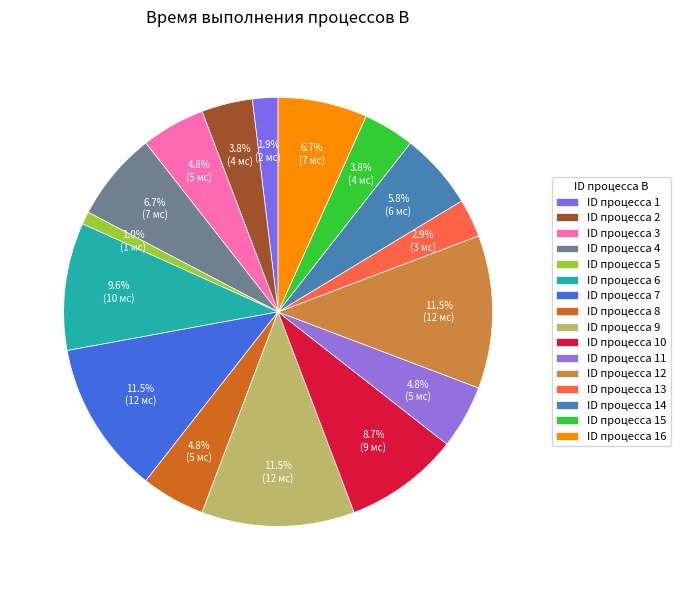

Is there a majority slice in this chart?

No